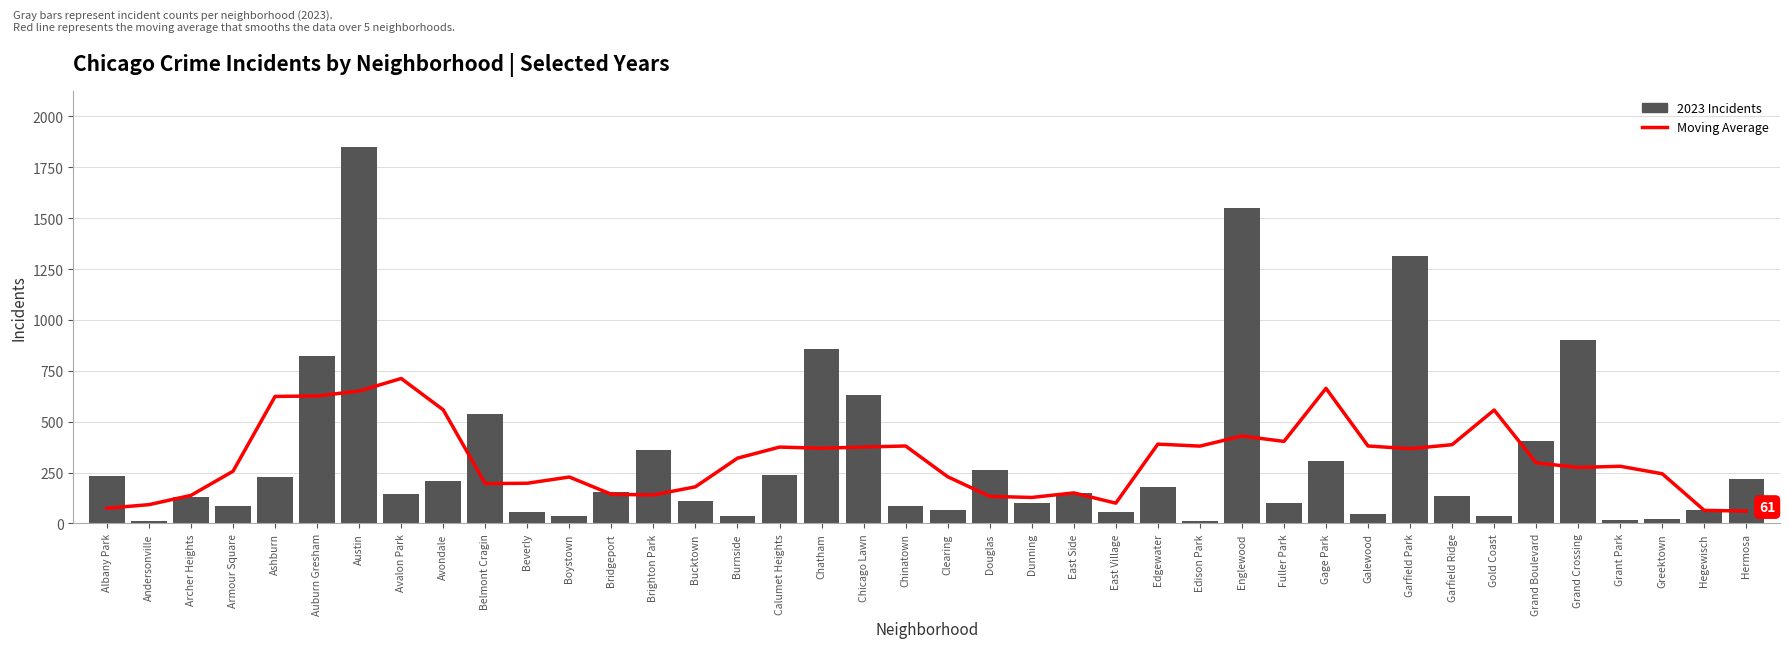

How many bars are there in total?

40